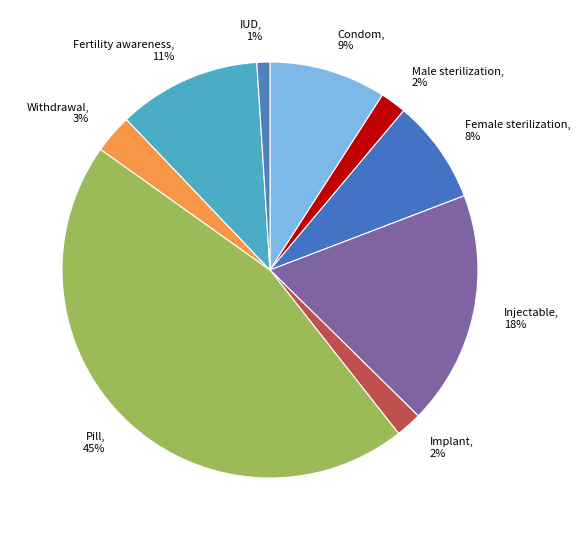

Which slice is the largest?

Pill